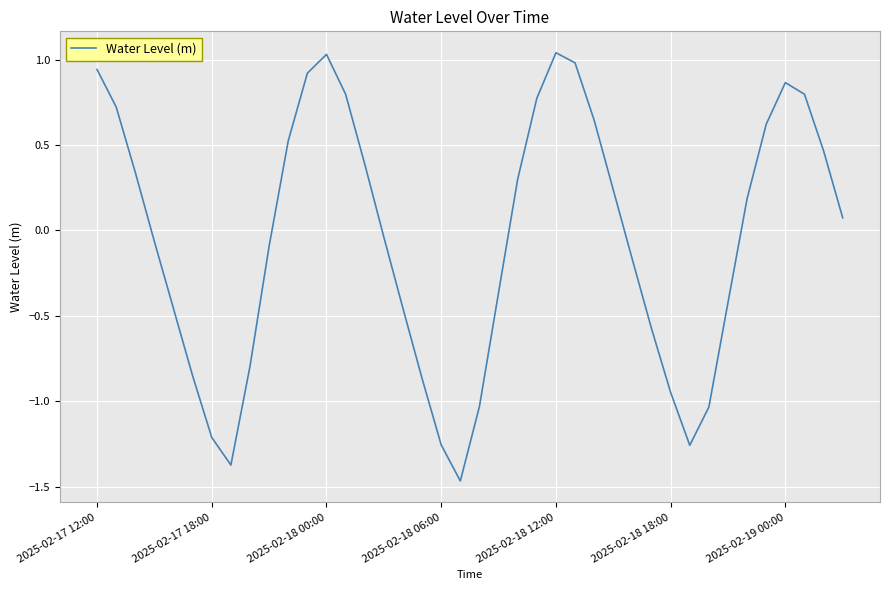

What is the difference between the maximum and minimum values?

2.5